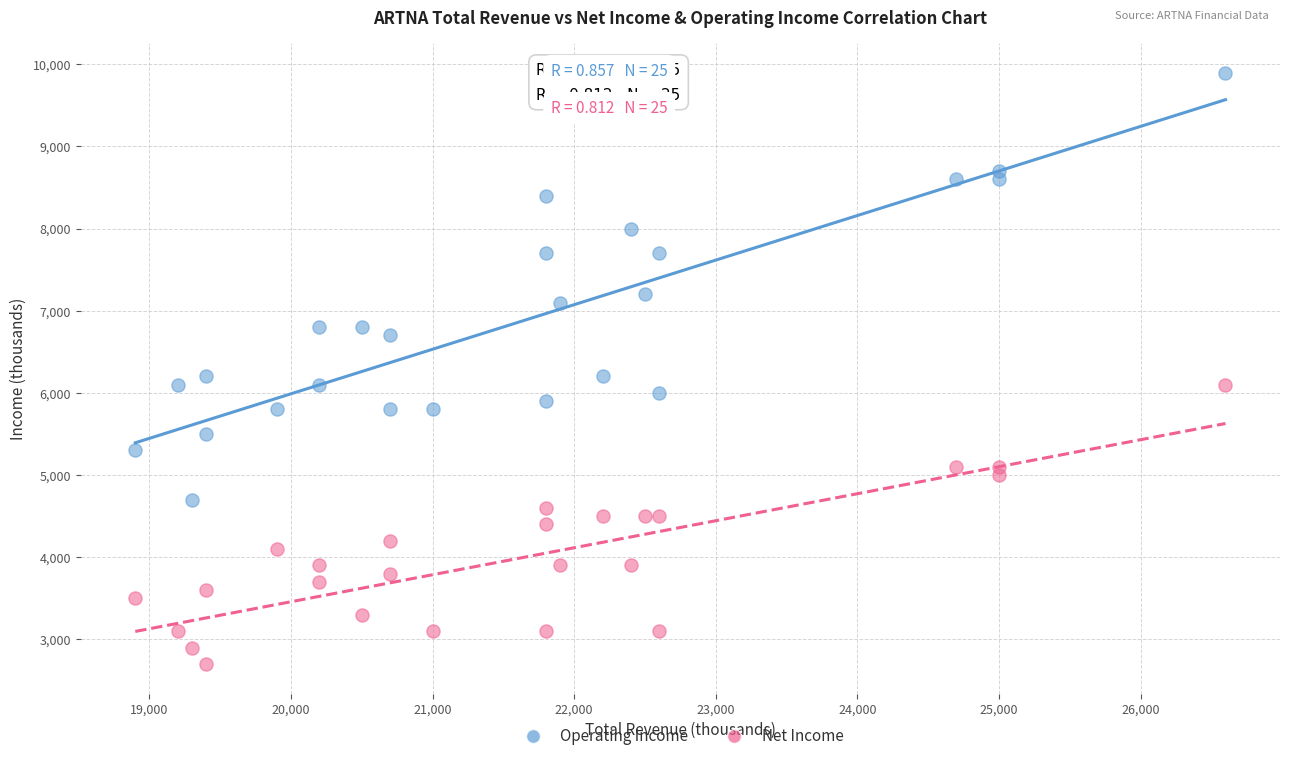

Which series has the largest Y range (max minus min)?

Operating Income